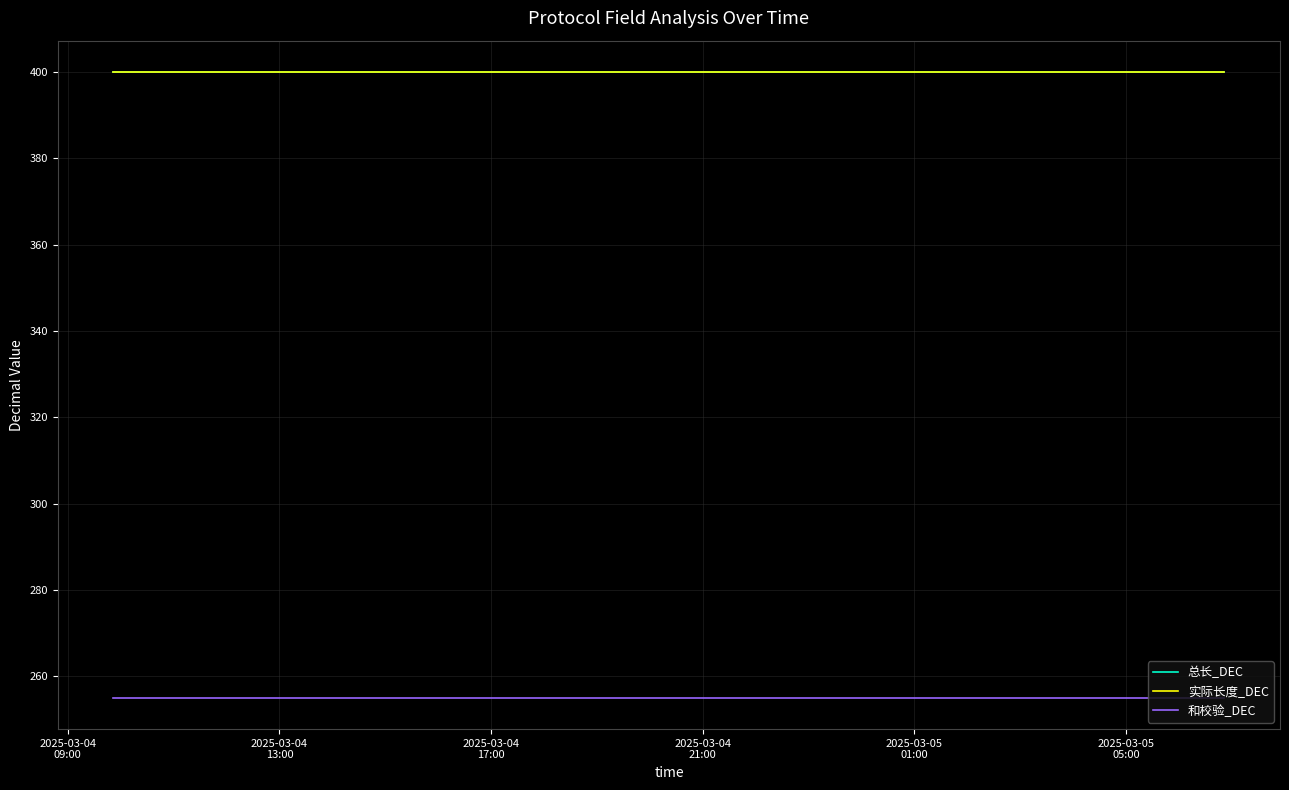

At how many categories does at least one series exceed 338?

22